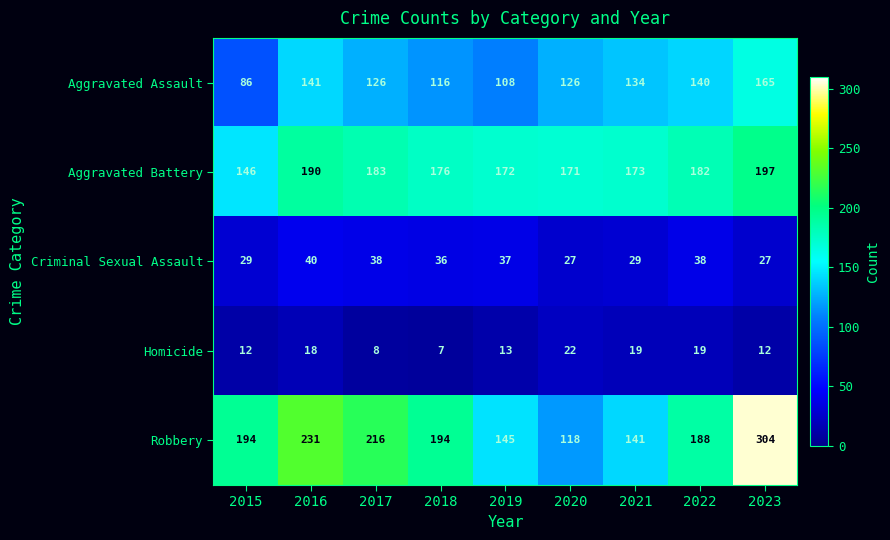

Between 2015 and 2022, which series saw the biggest shift?

Aggravated Assault